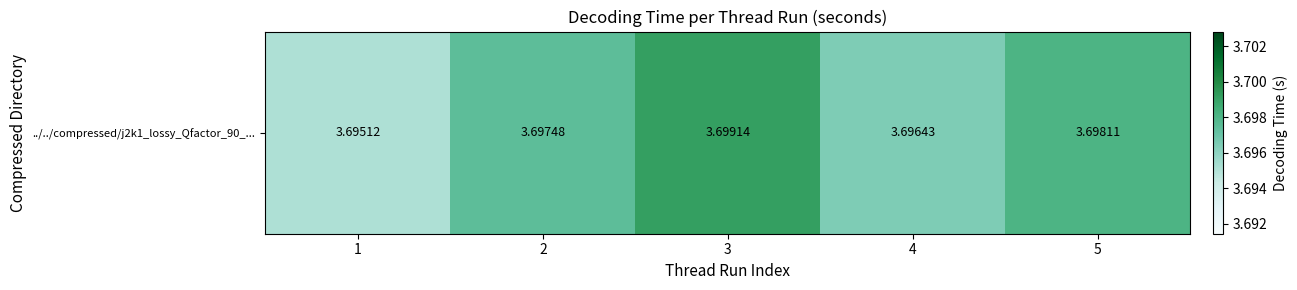

Rank the categories by value from highest to lowest.

3, 5, 2, 4, 1